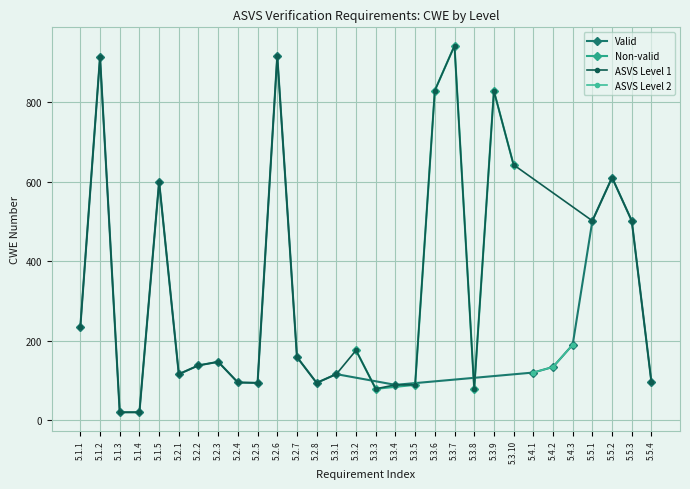

What is the highest value of the Non-valid series?

943